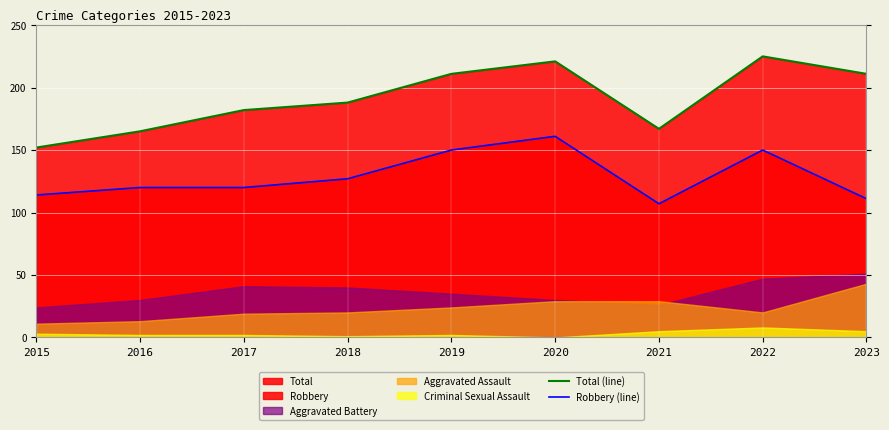

Reading right to left, extract all data points from this chart.

Total (line): 2023=211	2022=225	2021=167	2020=221	2019=211	2018=188	2017=182	2016=165	2015=152
Robbery (line): 2023=111	2022=150	2021=107	2020=161	2019=150	2018=127	2017=120	2016=120	2015=114